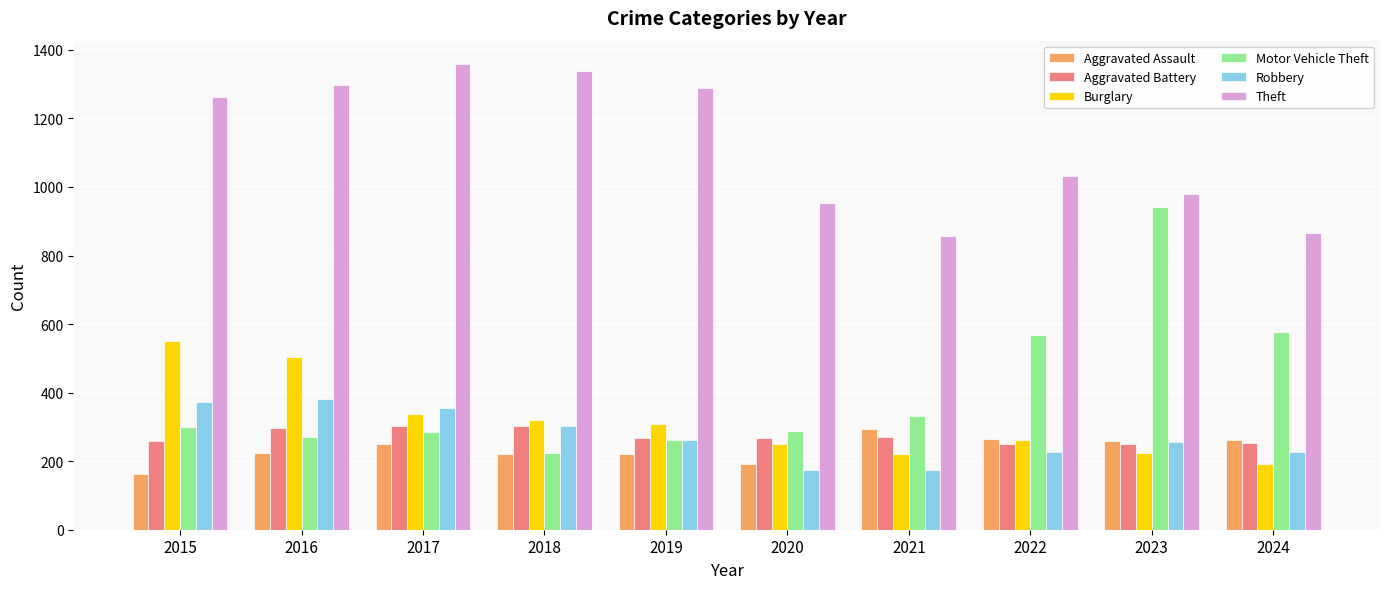

How many data points does each series have?

10